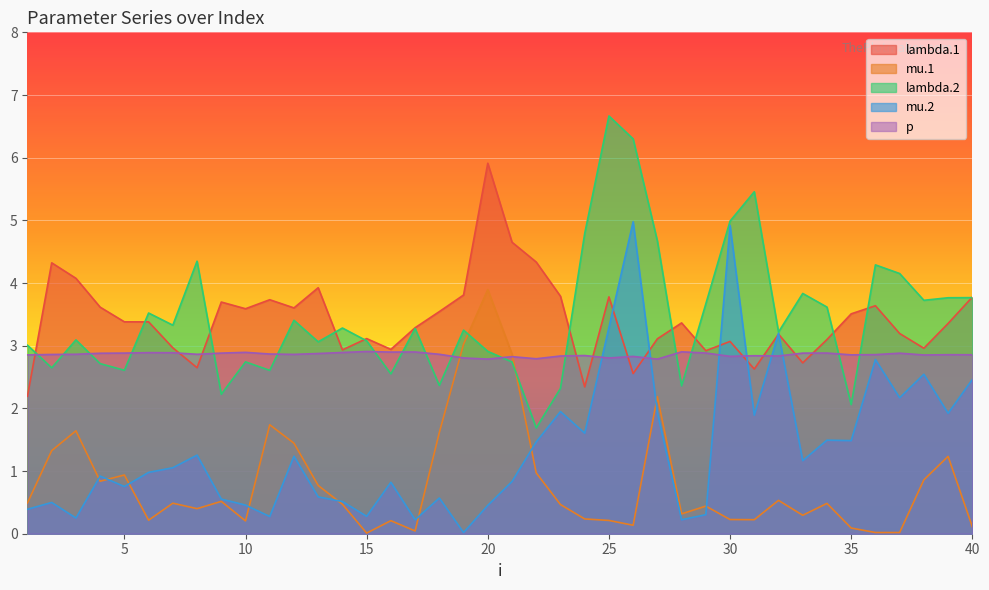

Does the chart display data point markers on the line(s)?

No